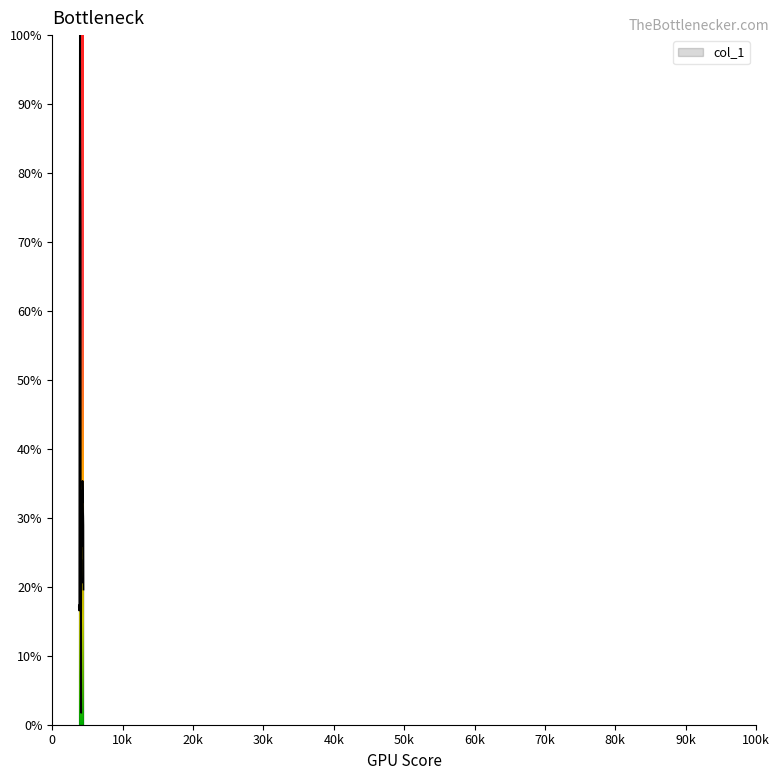

What is the maximum value shown in the chart?

1.0